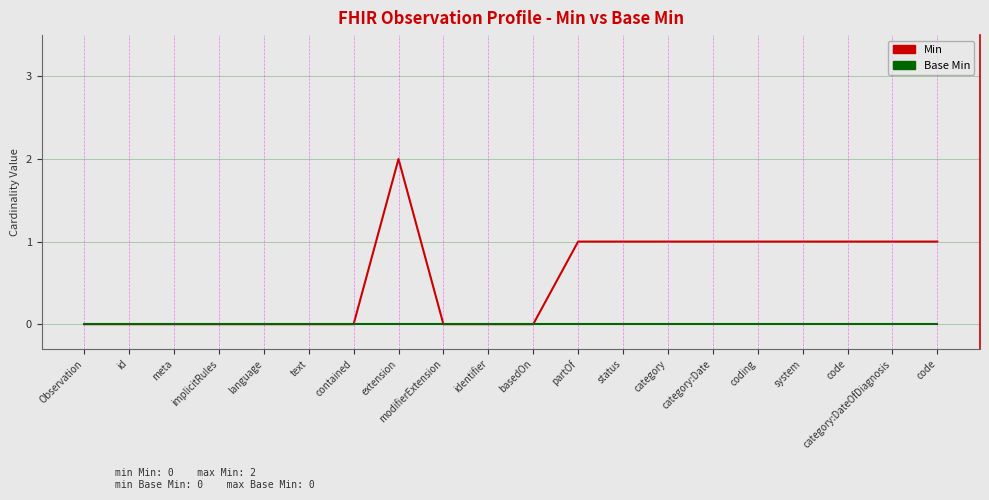

Reading left to right, what are all the values shown in this chart?

Min: Observation=0	id=0	meta=0	implicitRules=0	language=0	text=0	contained=0	extension=2	modifierExtension=0	identifier=0	basedOn=0	partOf=1	status=1	category=1	category:Date=1	coding=1	system=1	code=1	category:DateOfDiagnosis=1	code=1
Base Min: Observation=0	id=0	meta=0	implicitRules=0	language=0	text=0	contained=0	extension=0	modifierExtension=0	identifier=0	basedOn=0	partOf=0	status=0	category=0	category:Date=0	coding=0	system=0	code=0	category:DateOfDiagnosis=0	code=0